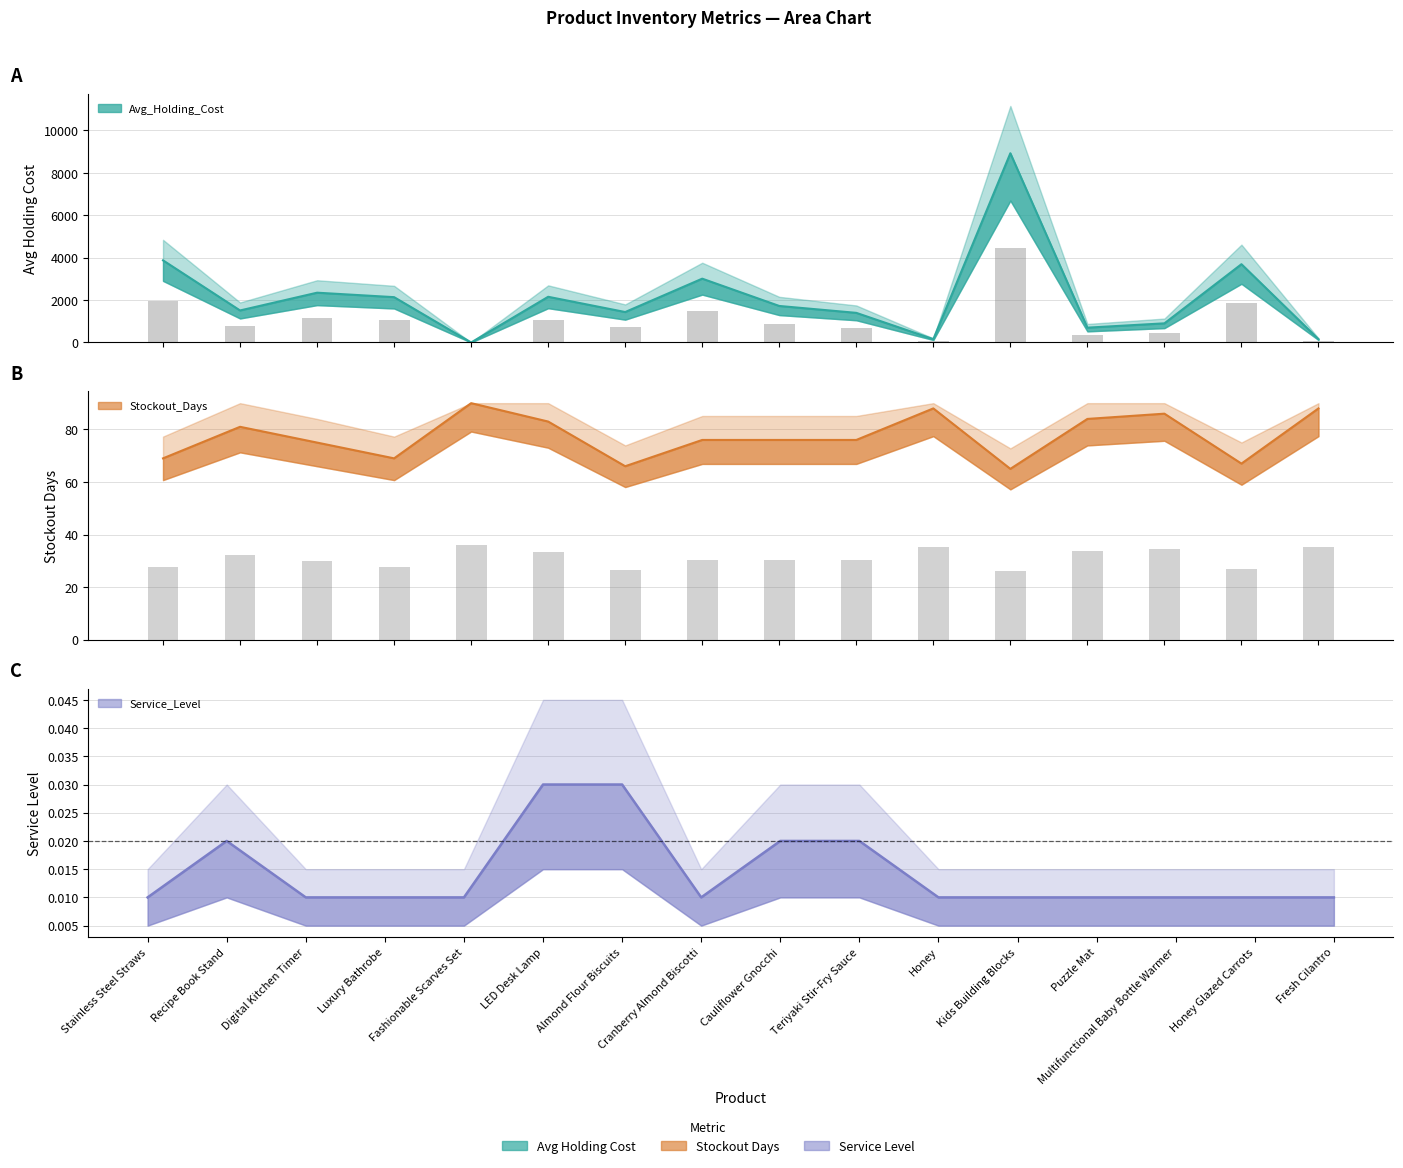

How many values in the Avg_Holding_Cost series are below 1722?

8